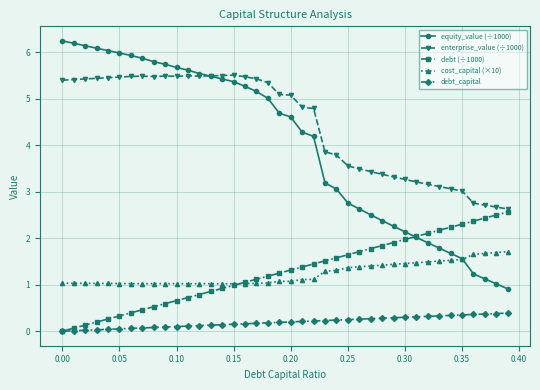

Rank the series by their maximum value, from lowest to highest.

debt_capital, cost_capital (×10), debt (÷1000), enterprise_value (÷1000), equity_value (÷1000)